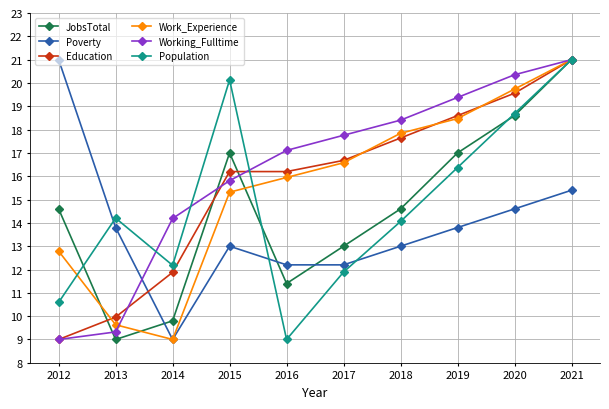

What is the average value of the Education series?

15.7